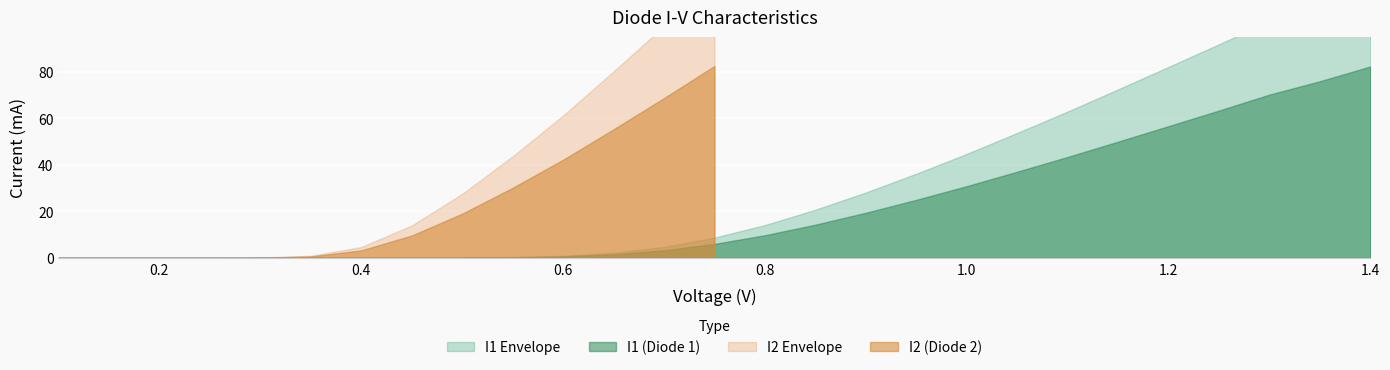

At which category does the chart reach its peak across all series?

26